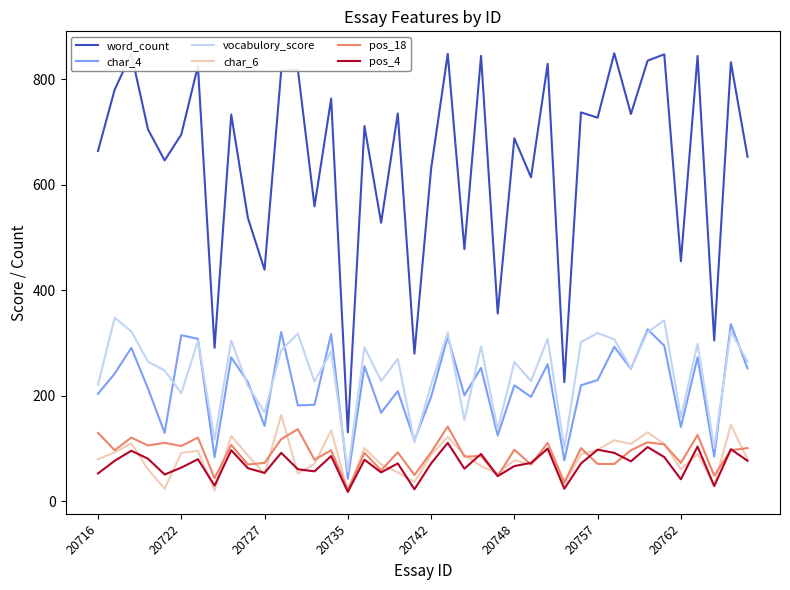

Which series has the widest spread of values?

word_count